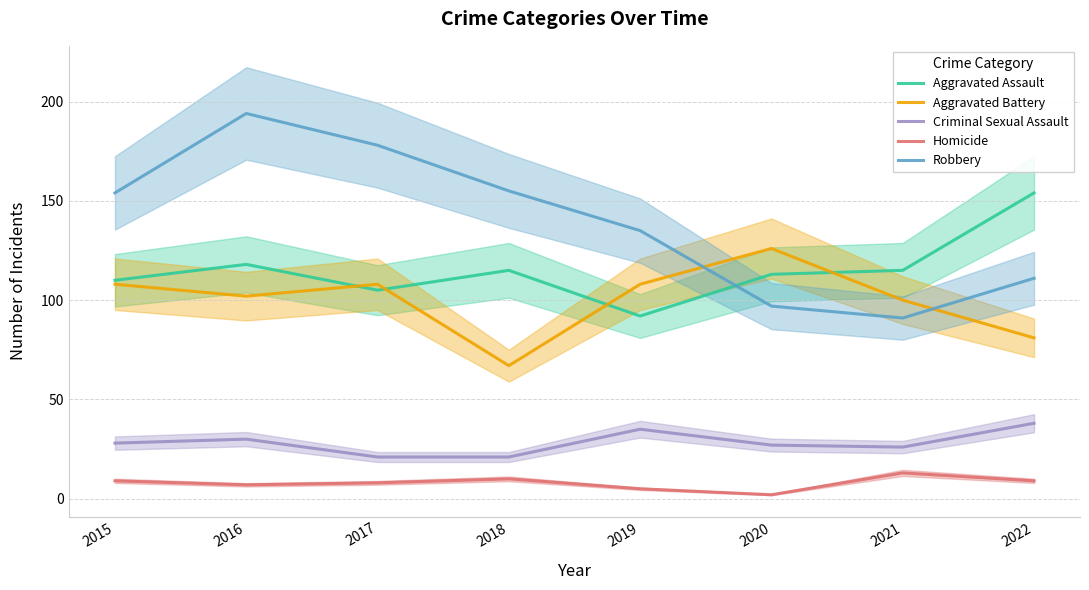

Reading left to right, what are all the values shown in this chart?

Aggravated Assault: 2015=110	2016=118	2017=105	2018=115	2019=92	2020=113	2021=115	2022=154
Aggravated Battery: 2015=108	2016=102	2017=108	2018=67	2019=108	2020=126	2021=100	2022=81
Criminal Sexual Assault: 2015=28	2016=30	2017=21	2018=21	2019=35	2020=27	2021=26	2022=38
Homicide: 2015=9	2016=7	2017=8	2018=10	2019=5	2020=2	2021=13	2022=9
Robbery: 2015=154	2016=194	2017=178	2018=155	2019=135	2020=97	2021=91	2022=111